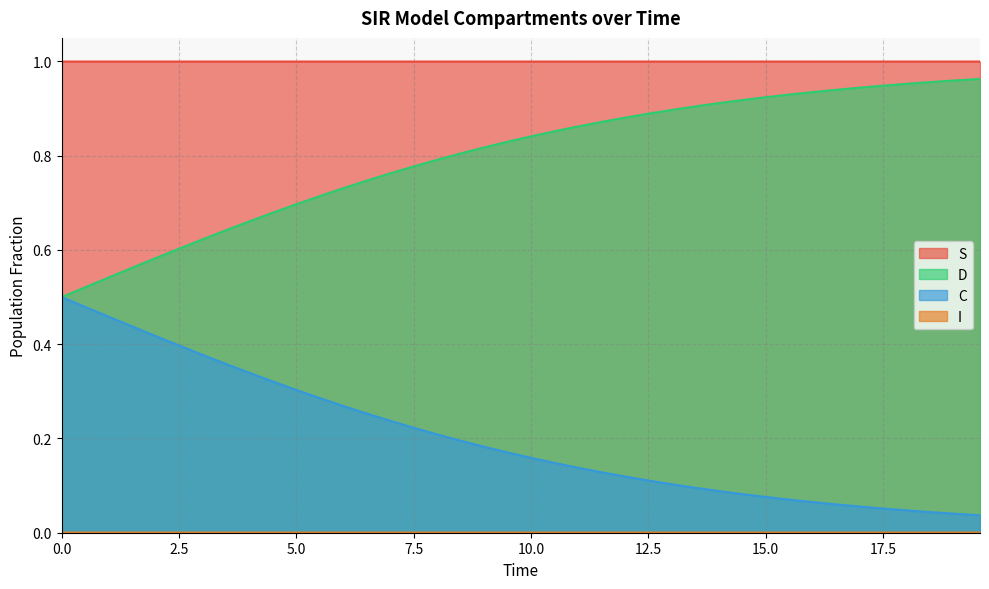

Which series has the largest total across all categories?

S